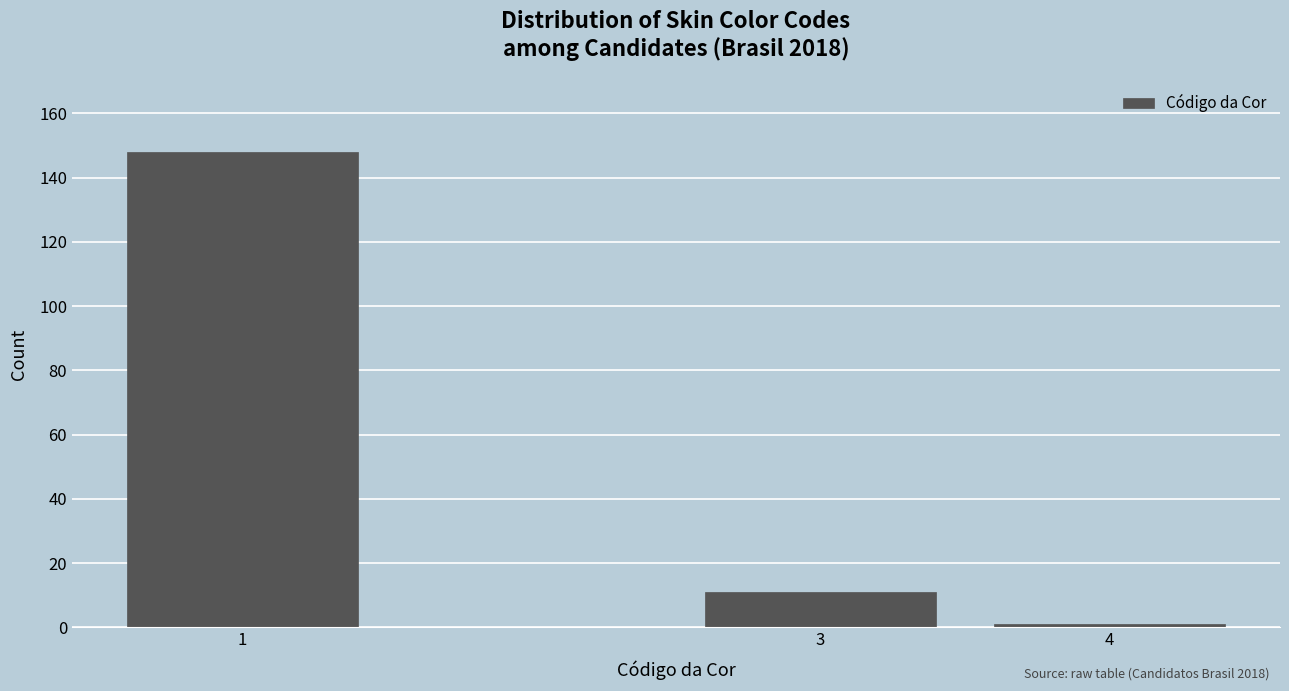

Reading left to right, transcribe all the data shown in this chart.

1=148	3=11	4=1